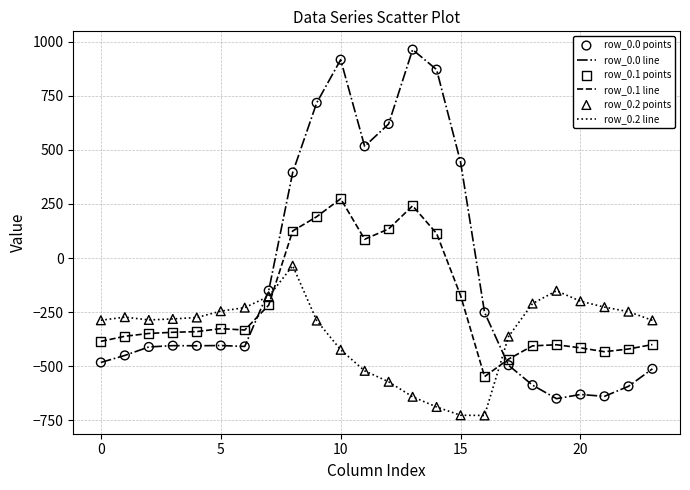

Which series has the largest total across all categories?

row_0.0 line